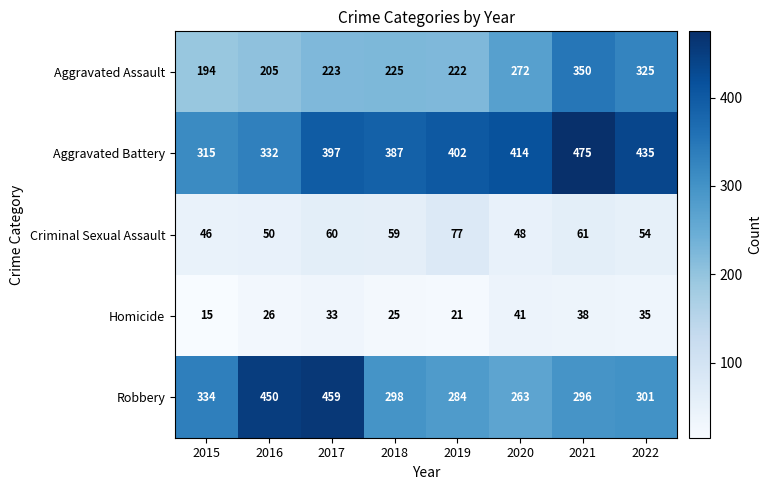

Rank the series at 2020 from lowest to highest value.

Homicide, Criminal Sexual Assault, Robbery, Aggravated Assault, Aggravated Battery